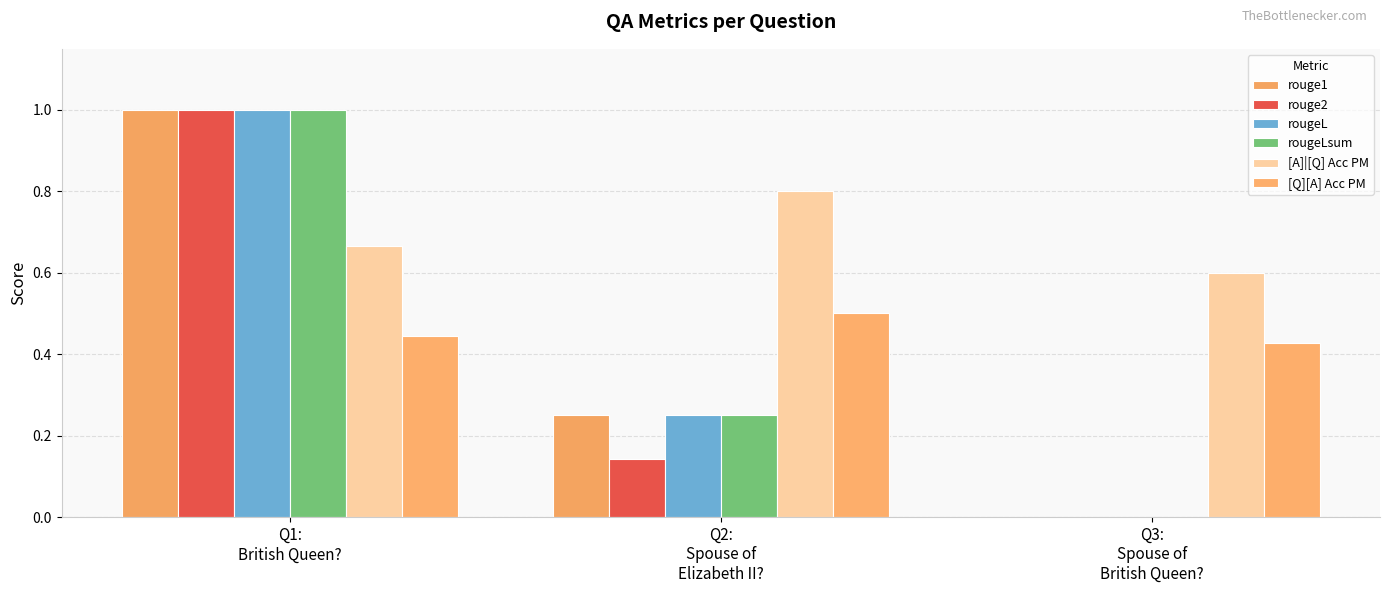

What is the spread (max minus min) of values at Q3:
Spouse of
British Queen??

0.6